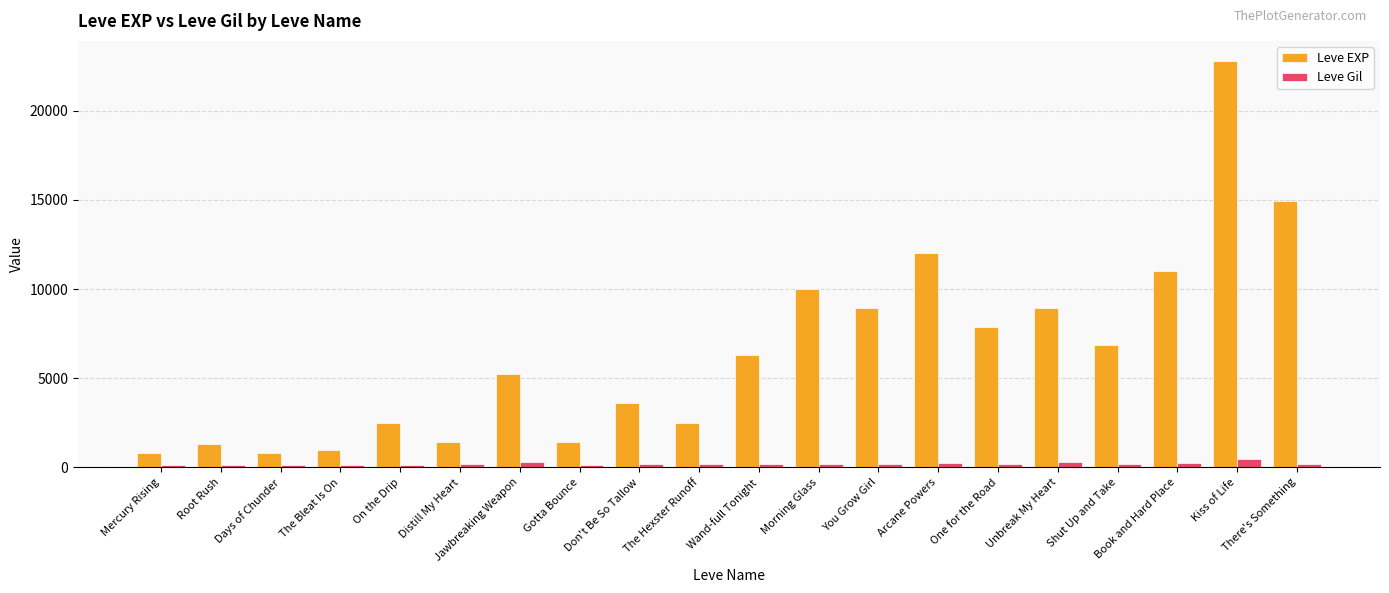

Read the Leve EXP value at Days of Chunder, to the nearest 100.

800